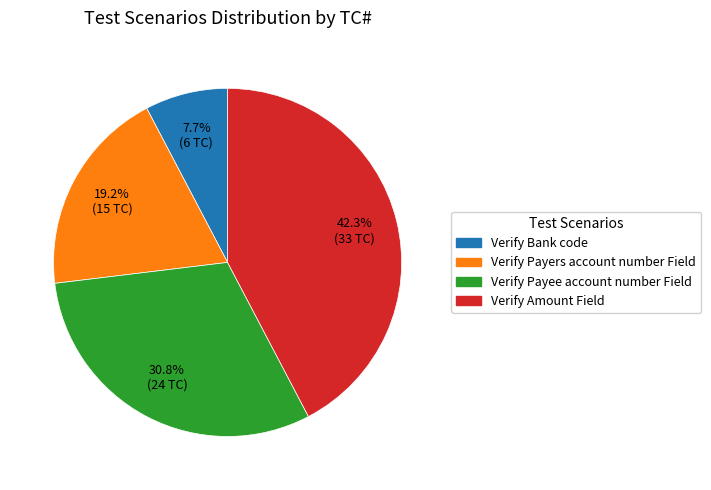

Is there a majority slice in this chart?

No